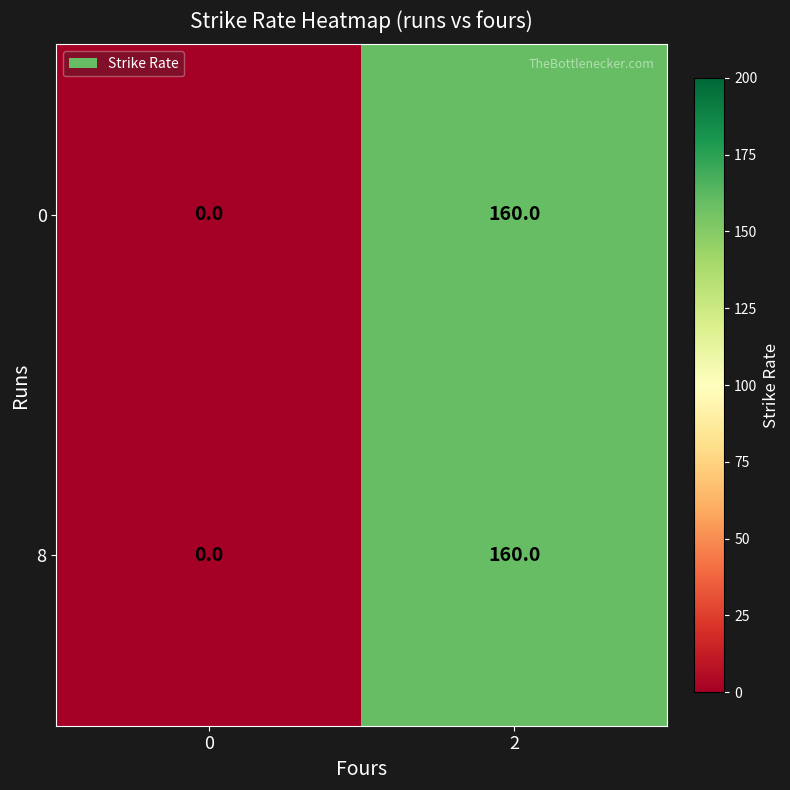

Rank the categories by 8 value from lowest to highest.

0, 2